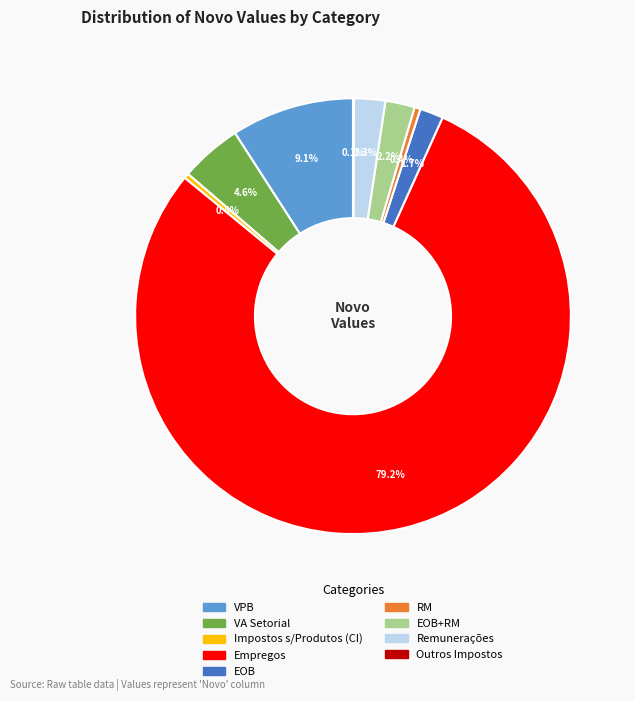

Is there any slice that represents more than half of the pie?

Yes